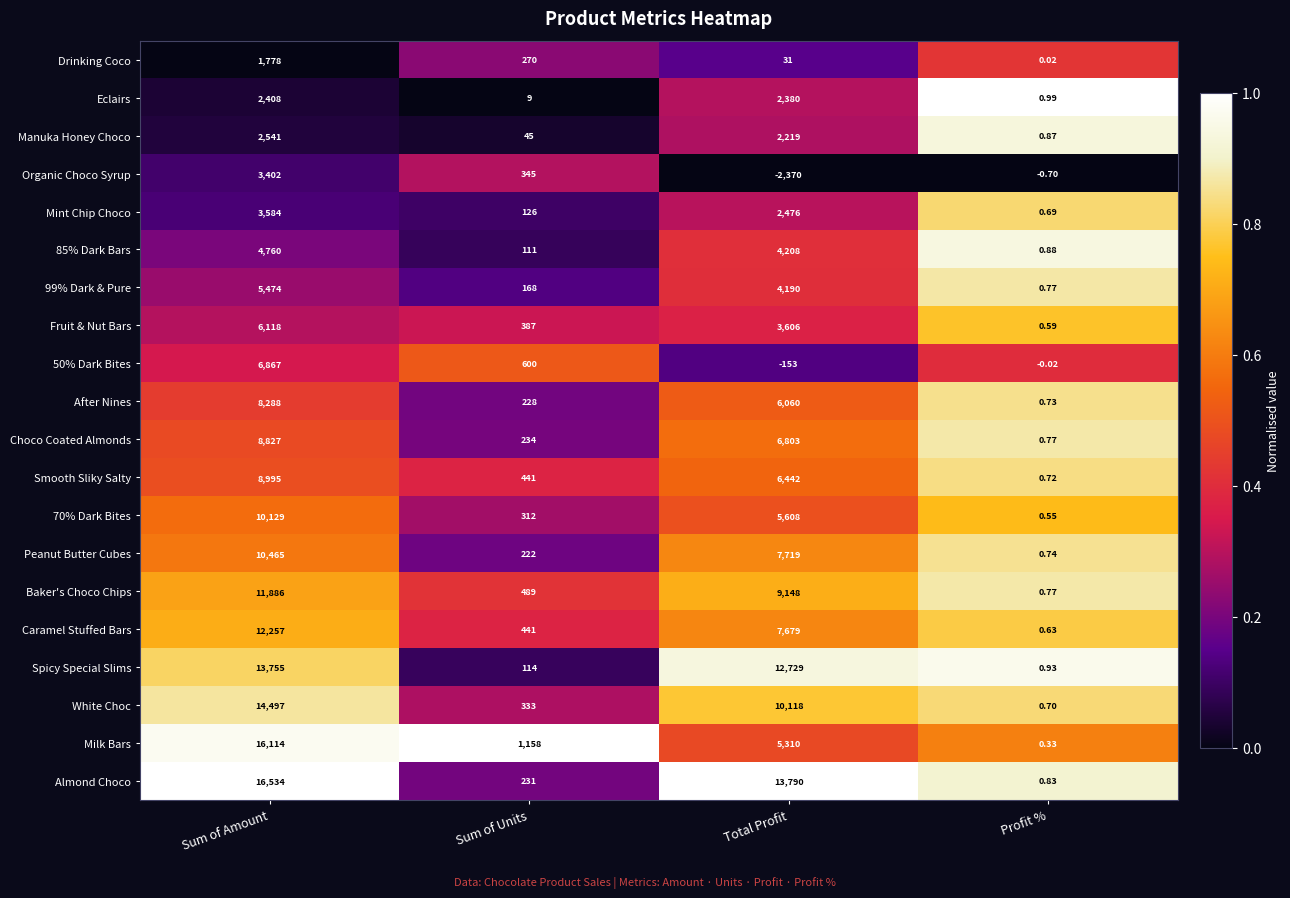

Where is Caramel Stuffed Bars nearest to the value 6128?

Total Profit